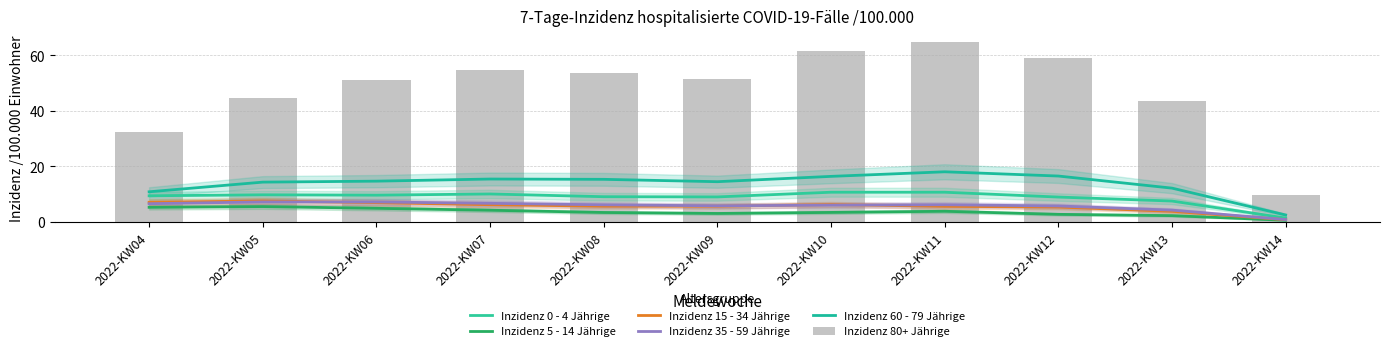

What is the value of the Inzidenz 35 - 59 Jährige bar at the 3rd from the left?

7.2